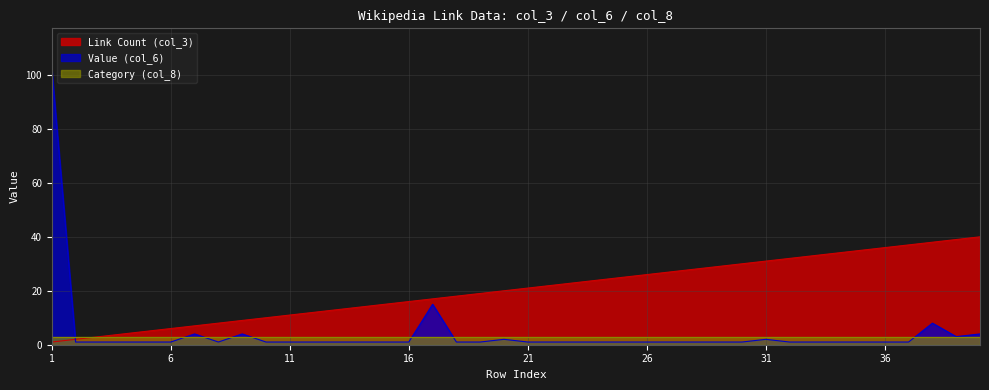

List the labels in order of Link Count (col_3) value, smallest first.

1, 2, 3, 4, 5, 6, 7, 8, 9, 10, 11, 12, 13, 14, 15, 16, 17, 18, 19, 20, 21, 22, 23, 24, 25, 26, 27, 28, 29, 30, 31, 32, 33, 34, 35, 36, 37, 38, 39, 40